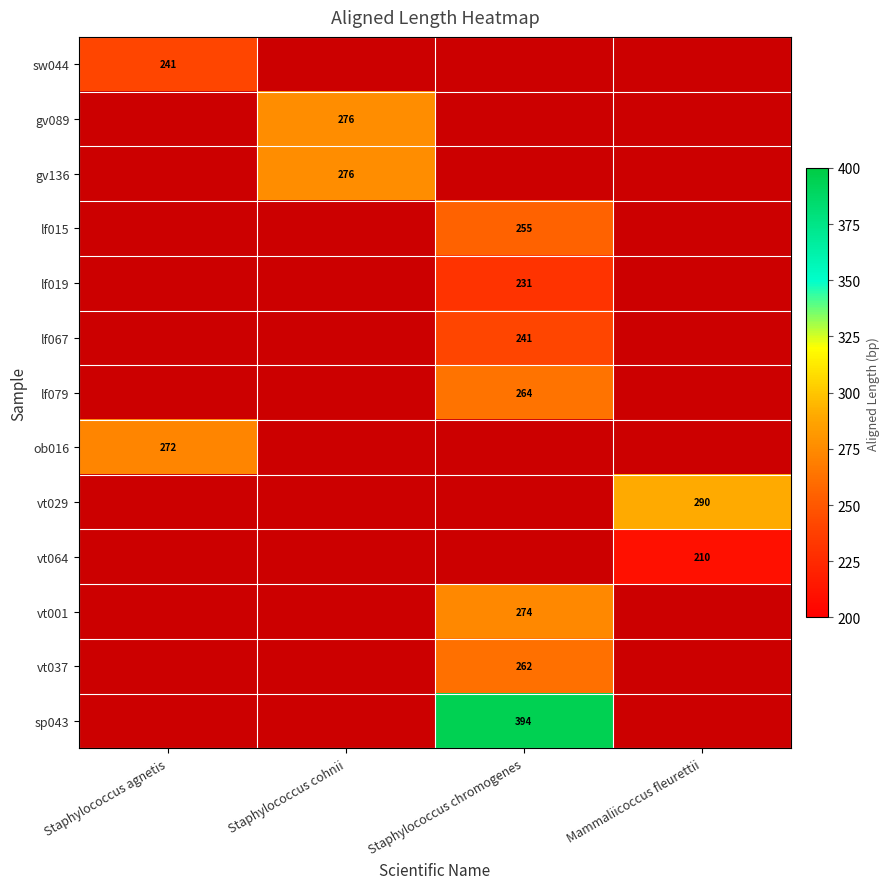

Is the value of lf067 at Staphylococcus chromogenes greater than the value of vt064 at Mammaliicoccus fleurettii?

Yes